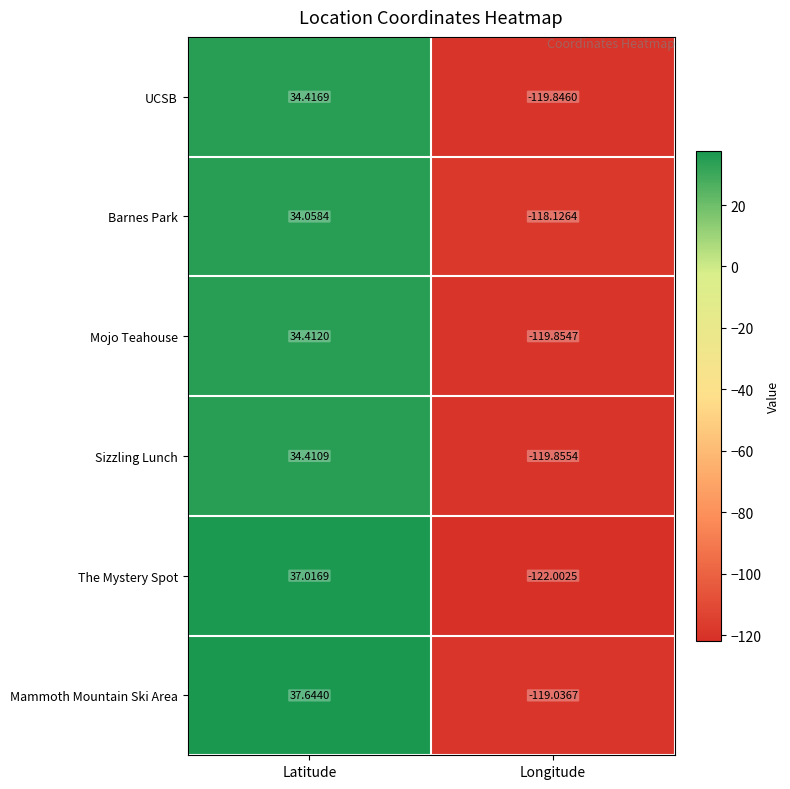

Which category has the highest value in the UCSB series?

Latitude